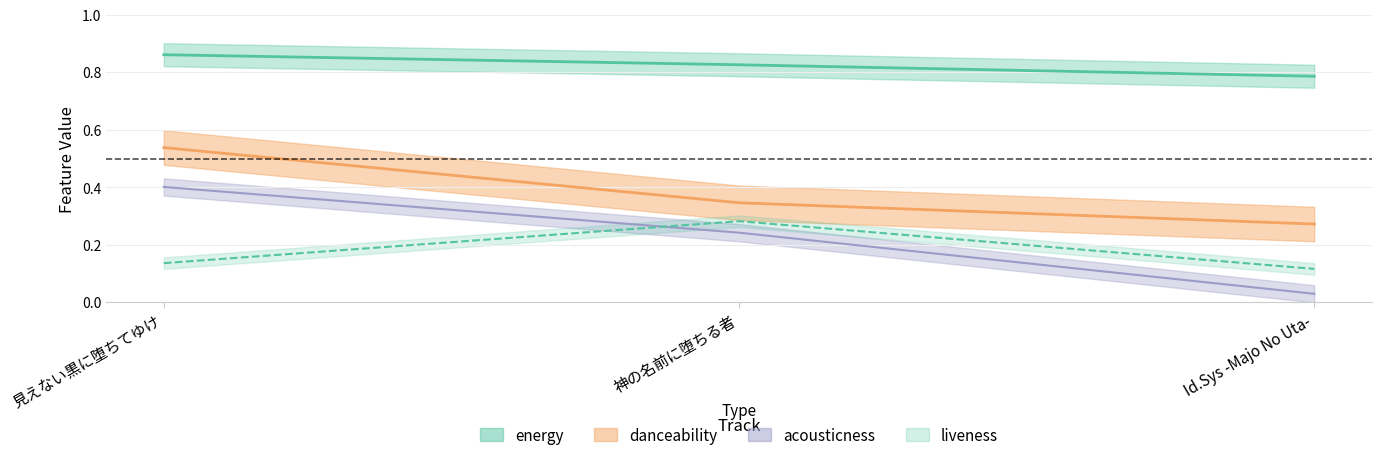

Reading right to left, what are all the values shown in this chart?

danceability: 0.3	0.3	0.5
energy: 0.8	0.8	0.9
acousticness: 0.0	0.2	0.4
liveness: 0.1	0.3	0.1